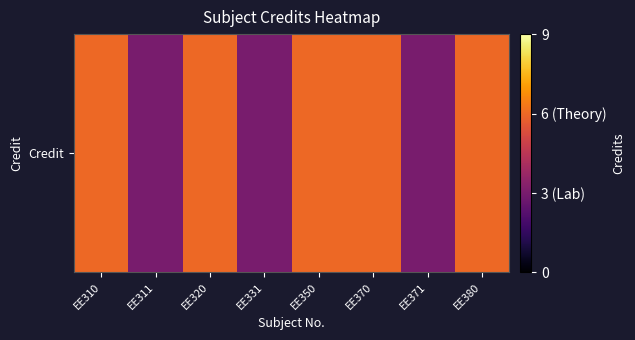

The chart shows a value of 2 at EE350. True or false?

False